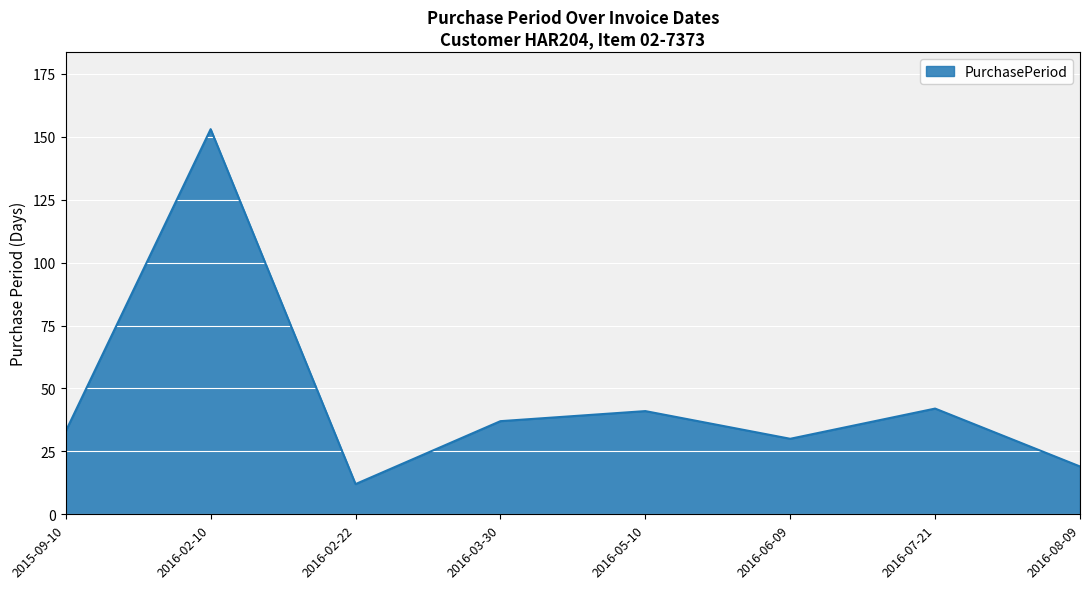

Reading right to left, what are all the values shown in this chart?

2016-08-09=19	2016-07-21=42	2016-06-09=30	2016-05-10=41	2016-03-30=37	2016-02-22=12	2016-02-10=153	2015-09-10=33